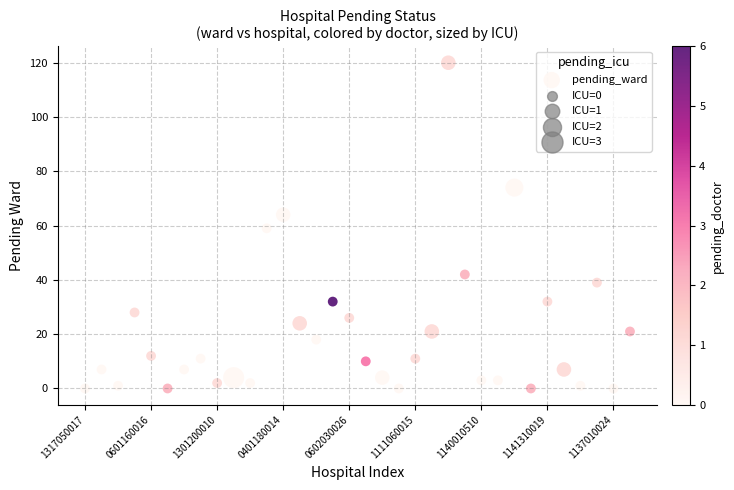

What is the range of Y values (max minus min)?

120